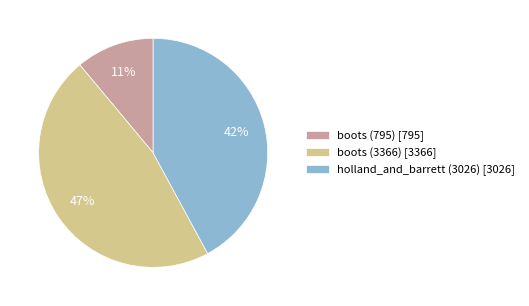

Does boots (3366) account for over 50% of the chart?

No